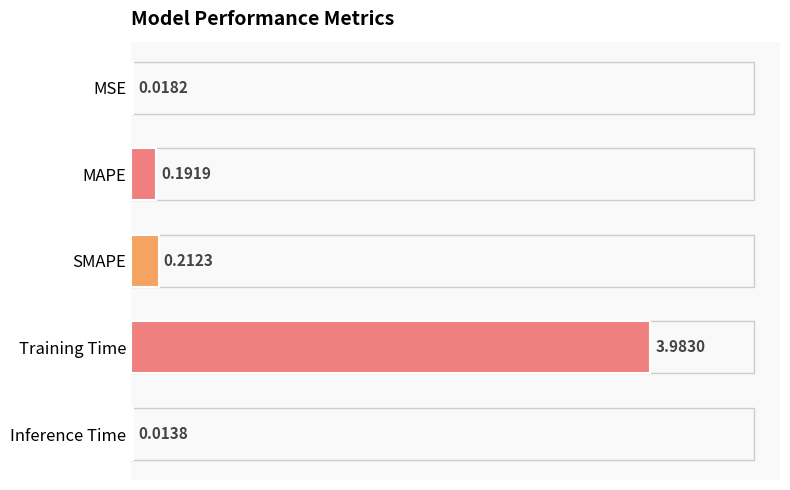

Where is the data nearest to the value 1?

SMAPE